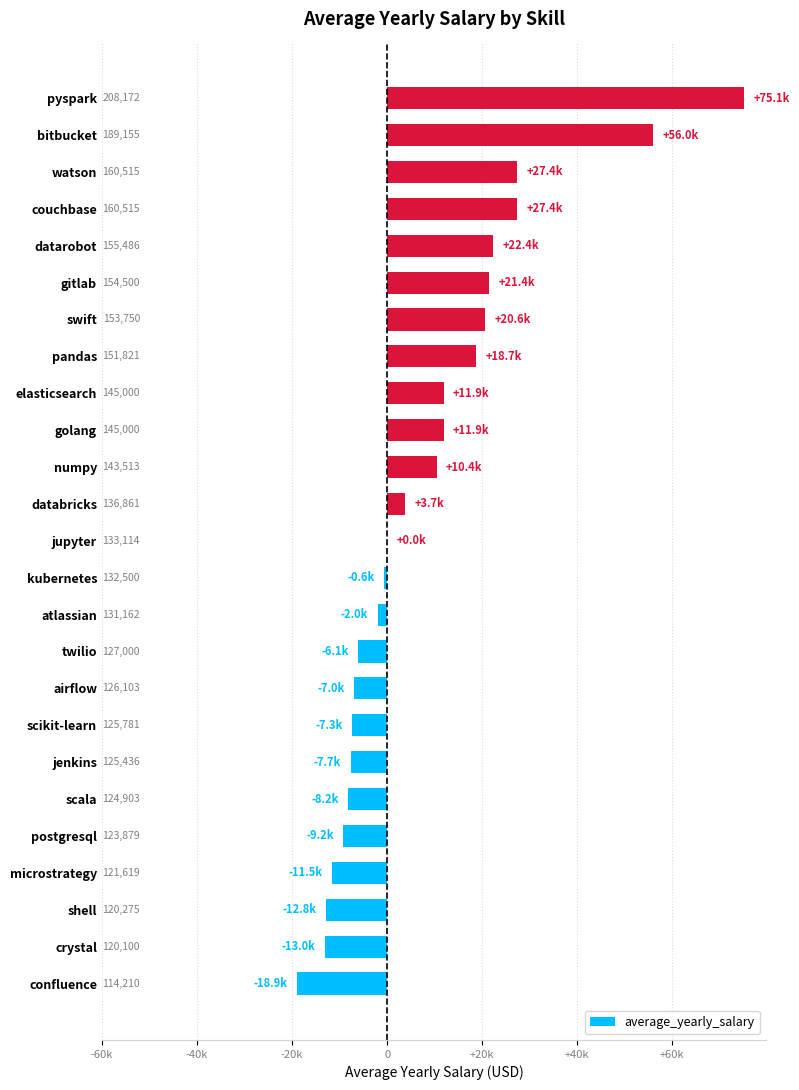

Are the bars horizontal?

Yes